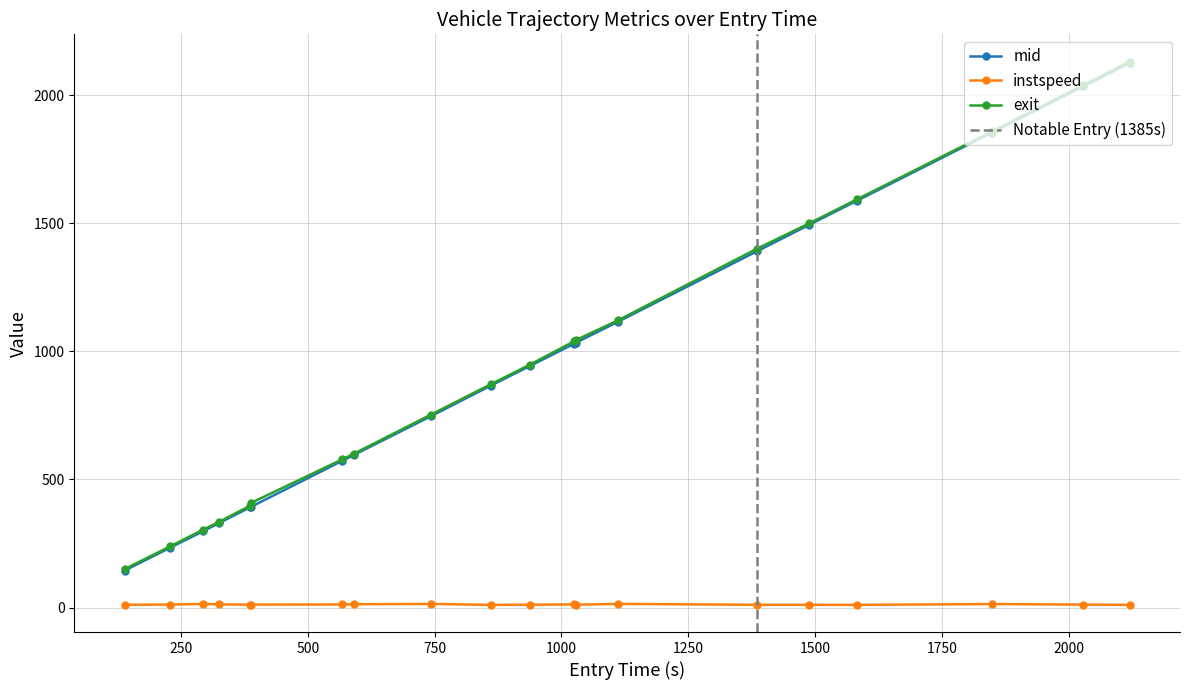

True or false: instspeed and mid cross at least once.

False